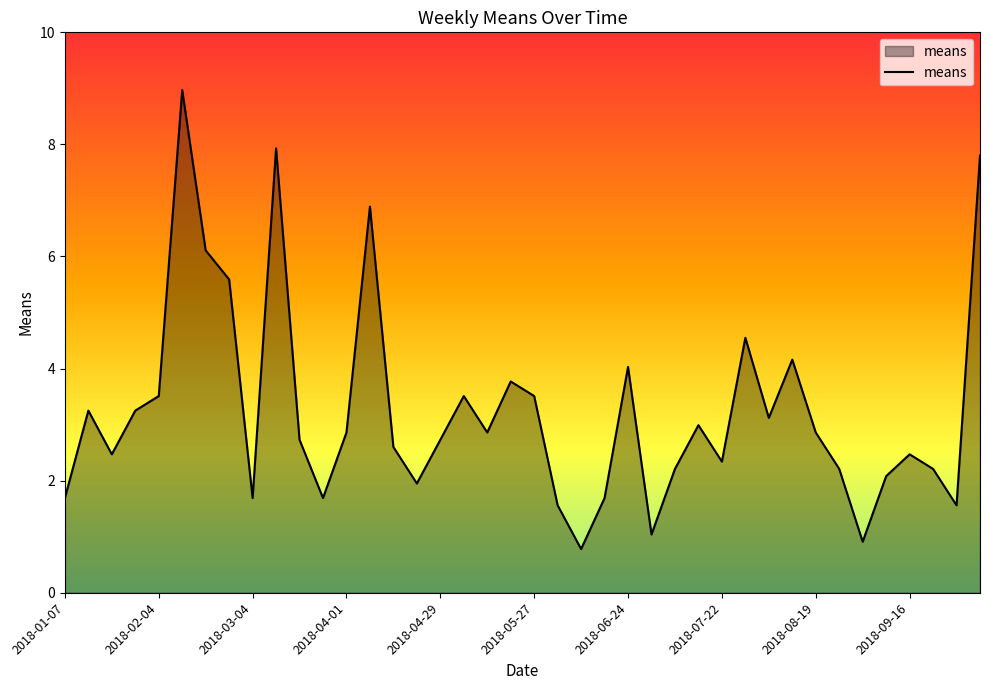

What is the minimum value shown in the chart?

0.8